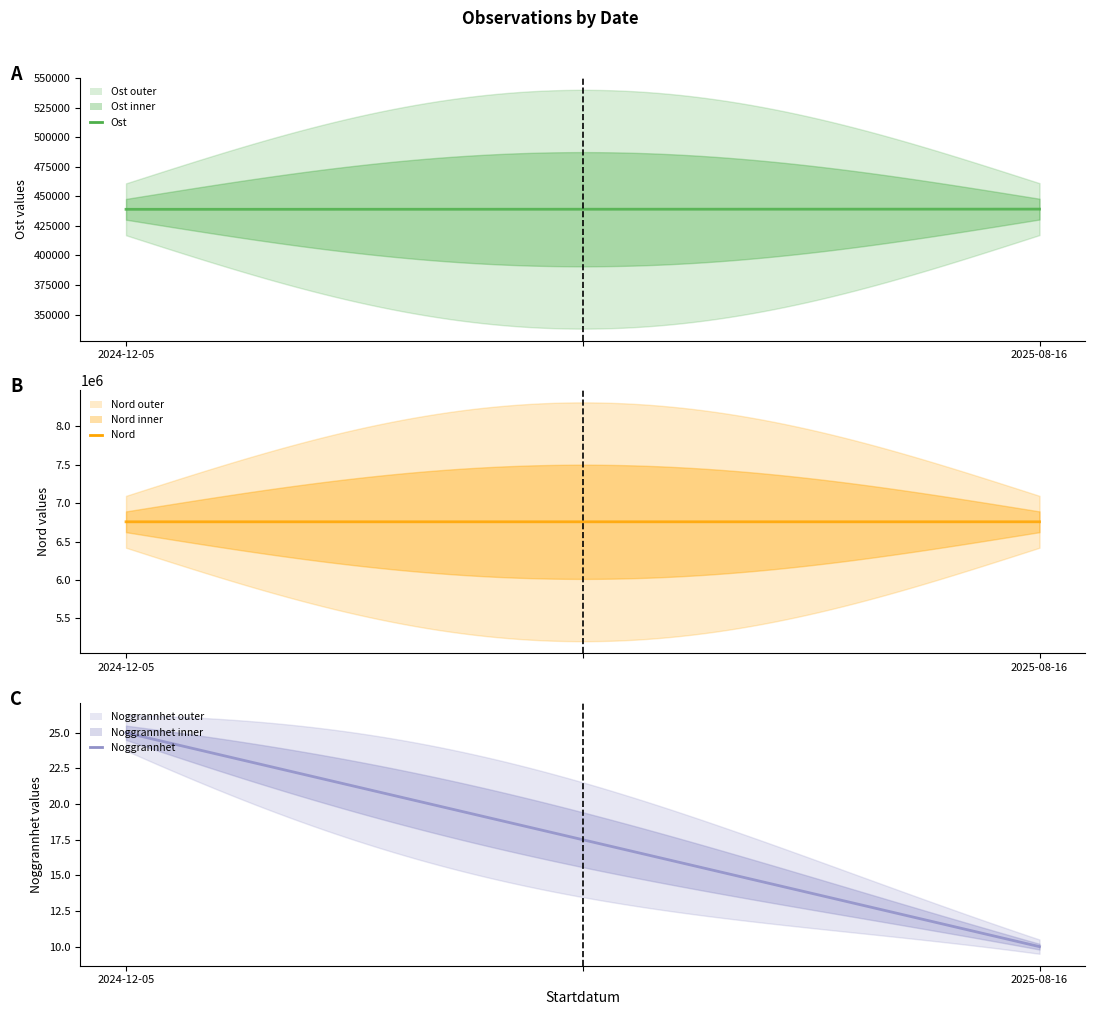

How many lines are shown in the chart?

3